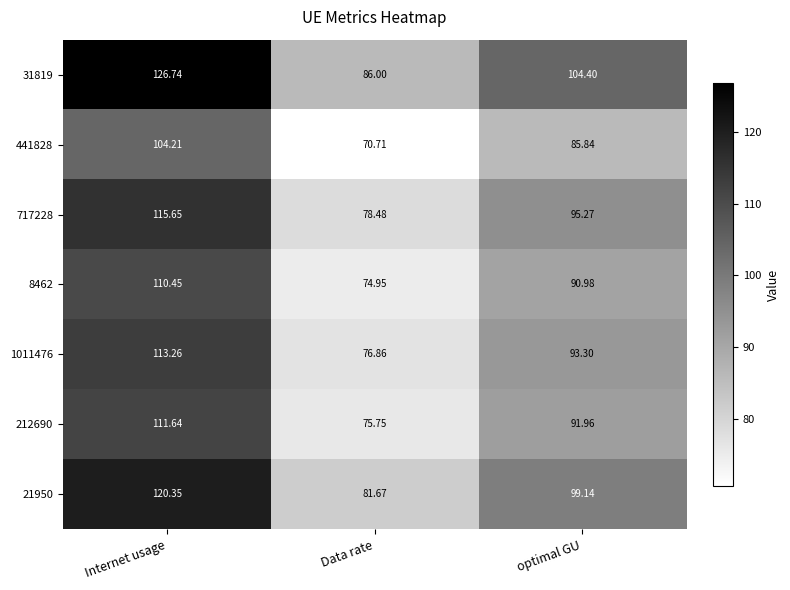

Where does the 31819 series first go above 104?

Internet usage